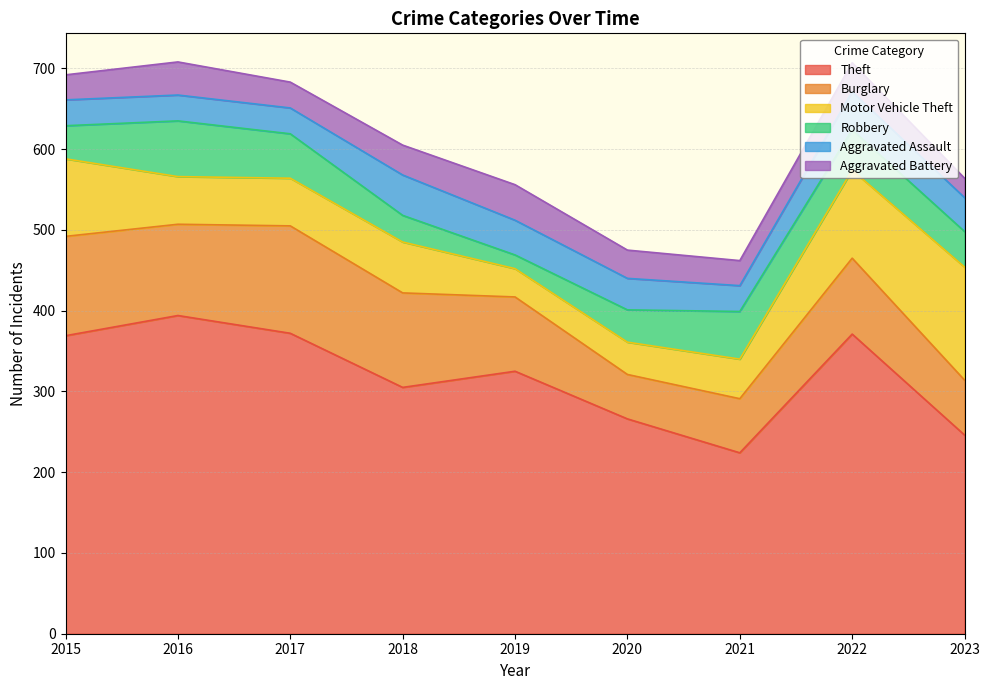

How many lines are shown in the chart?

6